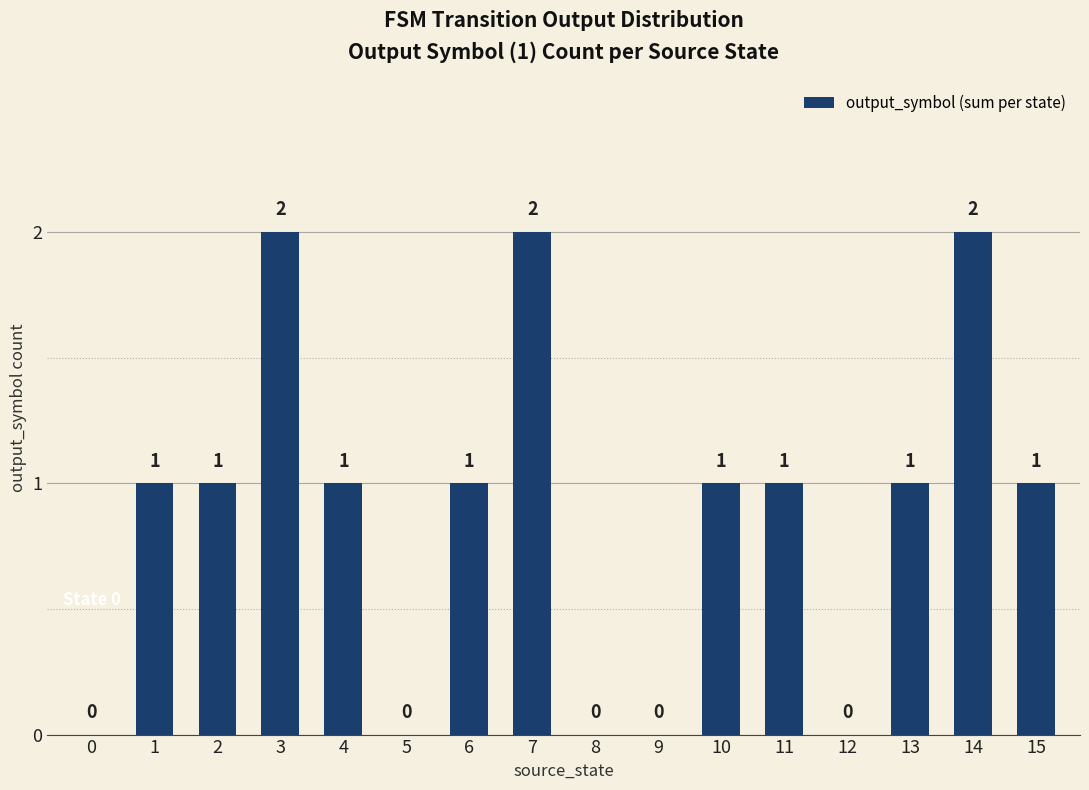

How many positive values are there?

11